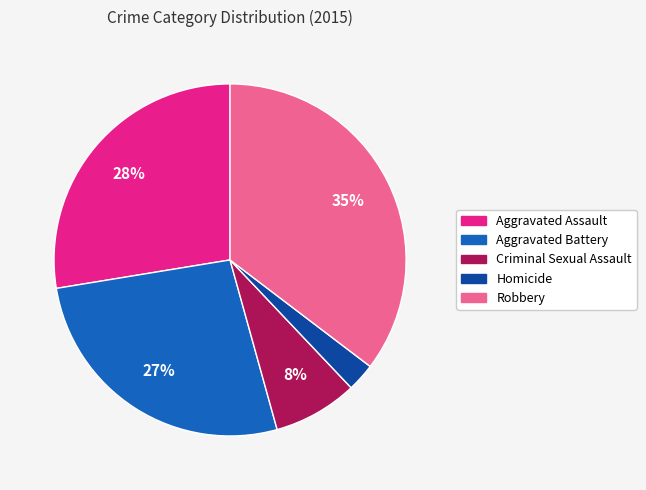

To the nearest percent, what is the difference between the Aggravated Battery and Aggravated Assault slice percentages?

1%